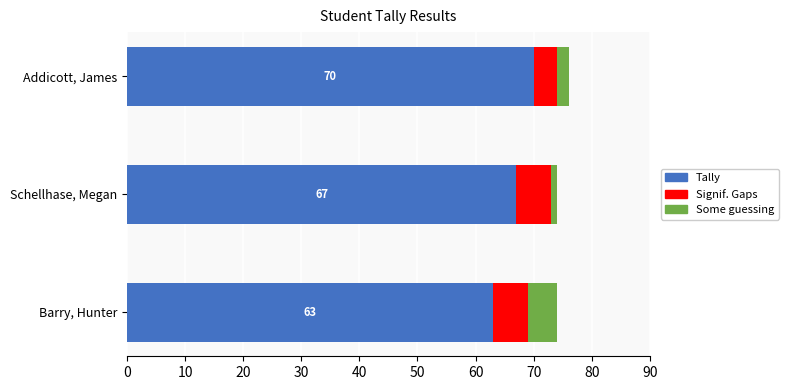

What are all the series names shown in the legend?

Tally, Signif. Gaps, Some guessing